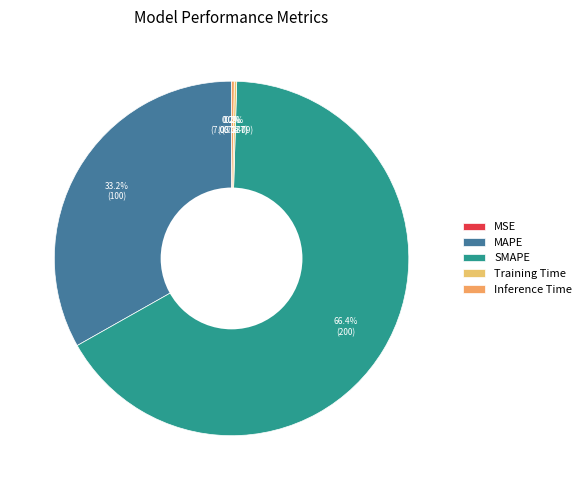

Combined, what portion of the pie is MAPE and MSE?

33.2%